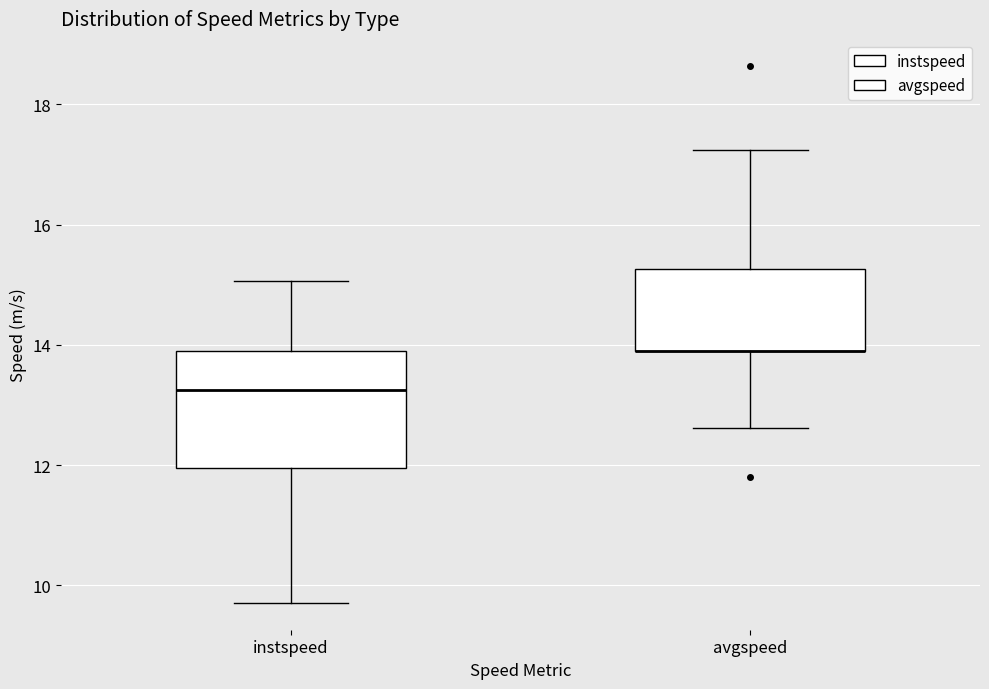

Reading left to right, transcribe this box plot: for each box, give where its median line is, the range the box spans, and where its two whiskers end, as read against the y-axis. The values are not printed on the chart, so give them approximately, as read against the axis.

instspeed: median 13.2, box 12.0 to 13.8, whiskers 9.8 to 15.0
avgspeed: median 13.8 (drawn on the box's lower edge), box 13.8 to 15.2, whiskers 12.6 to 17.2